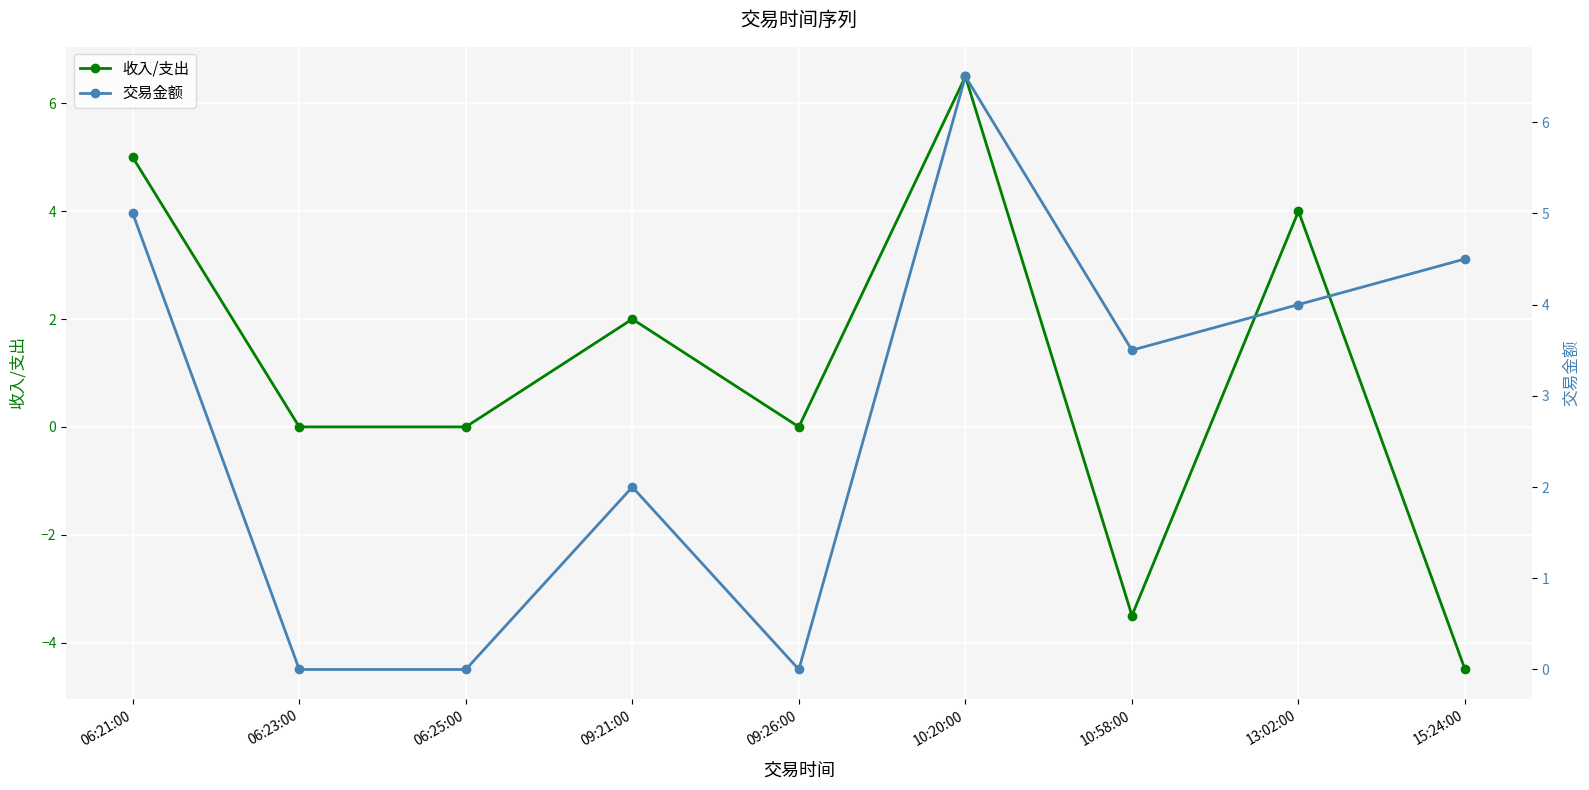

What is the greatest value displayed?

6.5